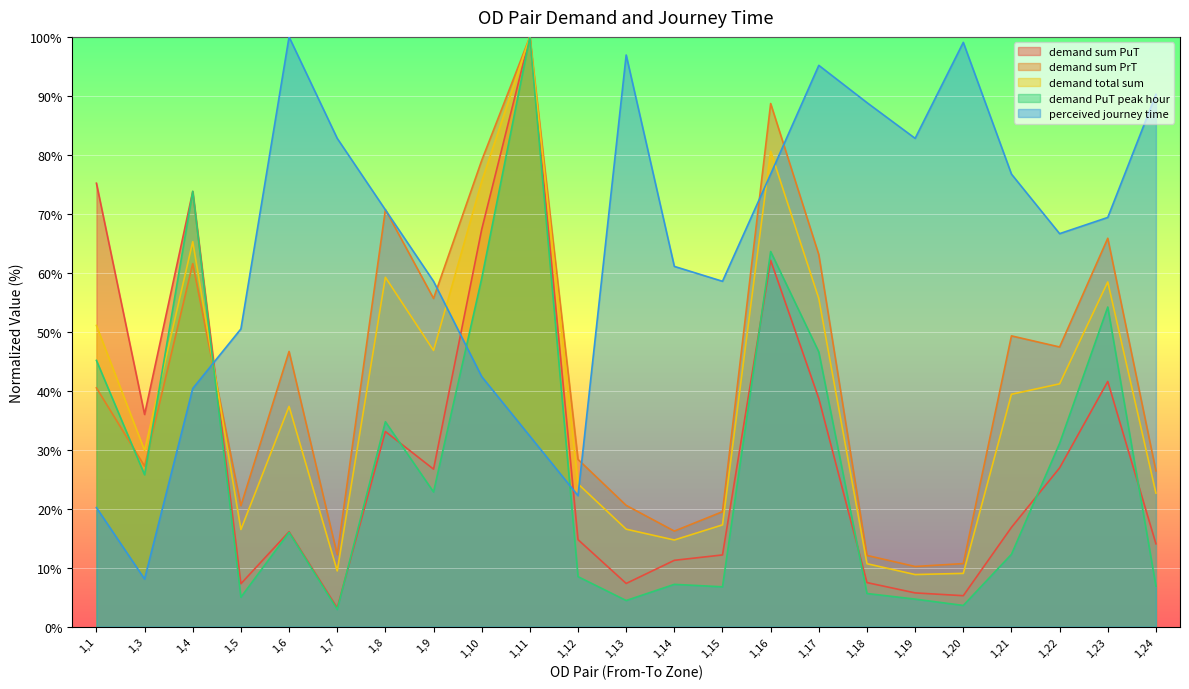

True or false: demand sum PrT has a value of 144.5 at 1,16.

False